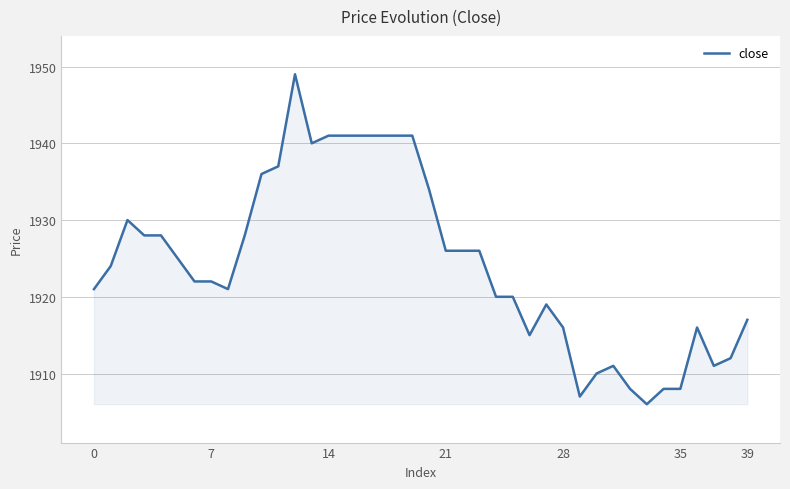

What is the maximum value shown in the chart?

1949